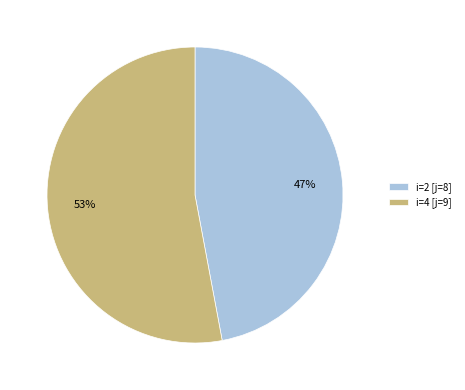

Does i=2 [j=8] represent more than half of the total?

No